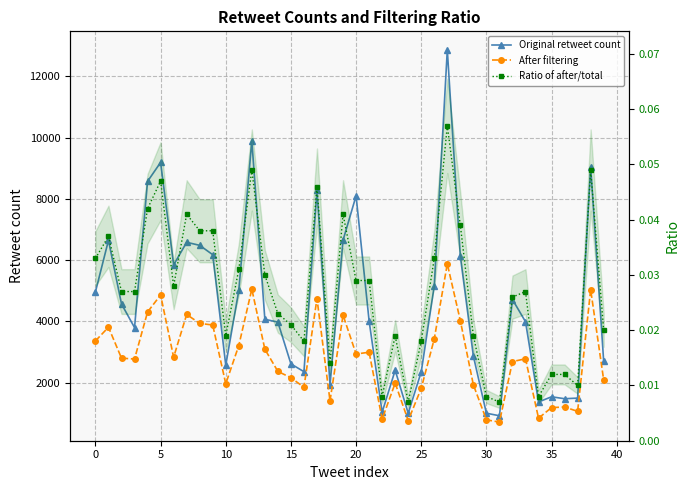

What is the total value across all series at 12?

14954.0